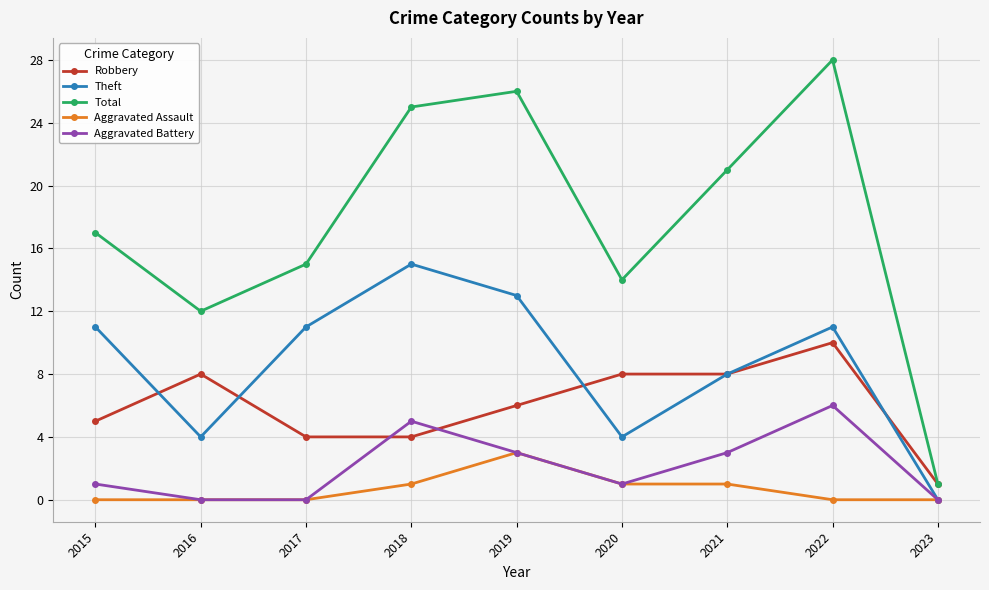

The value of Theft at 2015 is 7. True or false?

False